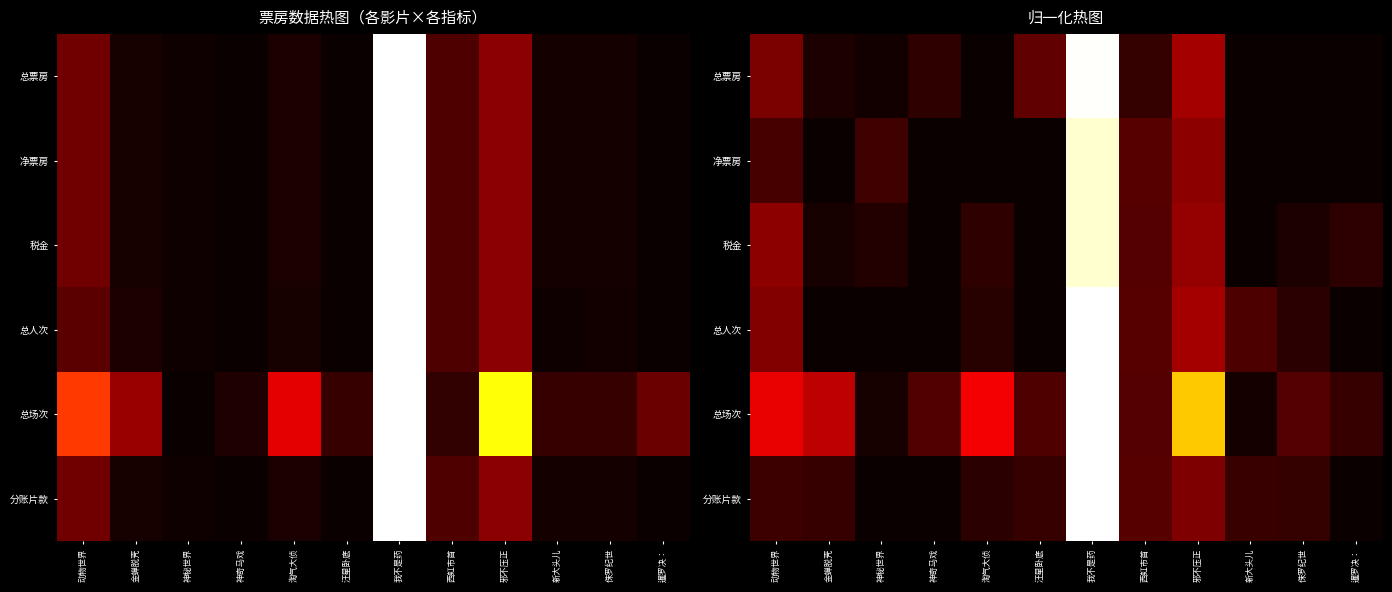

The 总人次 series shows 0.6 at 汪星卧底. True or false?

False